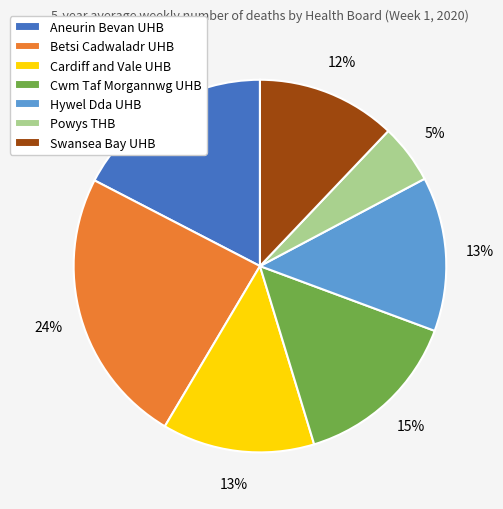

To the nearest percent, what is the difference between the largest and smallest slice percentages?

19%